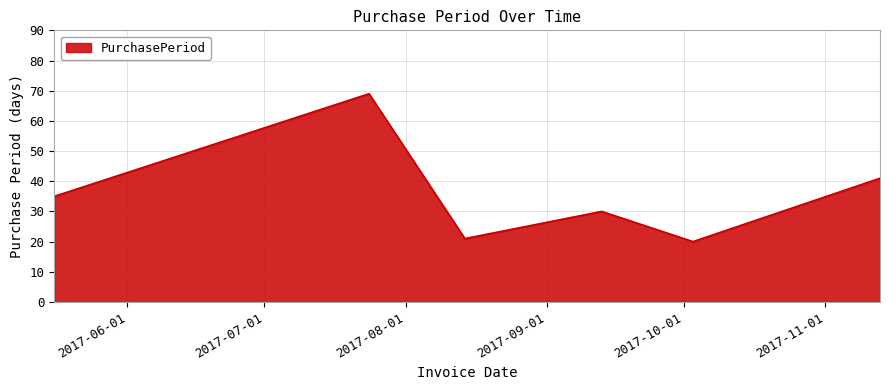

What is the minimum value shown in the chart?

20